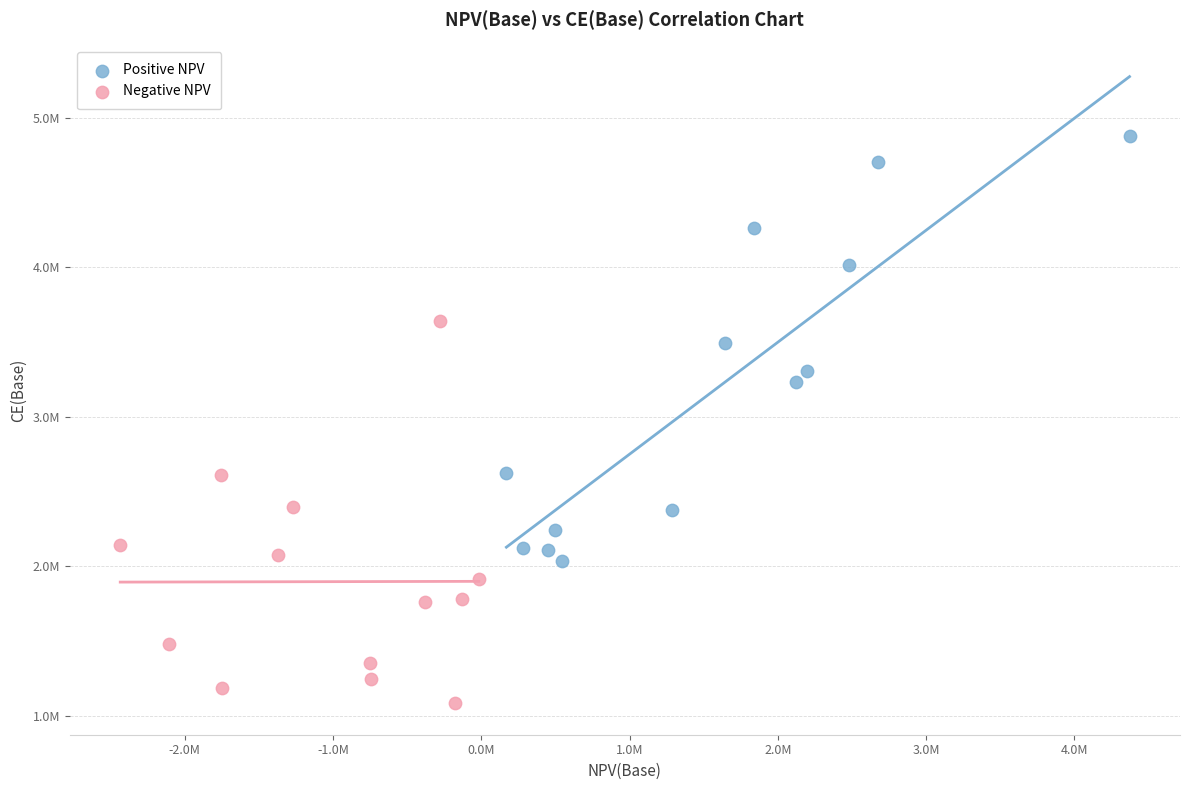

Which series reaches the maximum Y coordinate?

Positive NPV